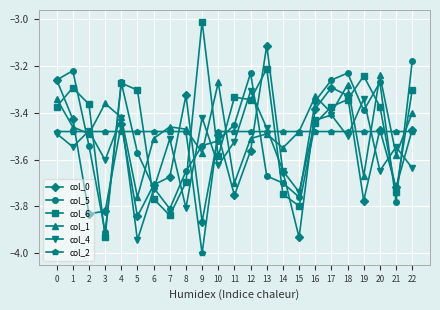

Rank the series at 16 from highest to lowest value.

col_1, col_5, col_0, col_4, col_6, col_2